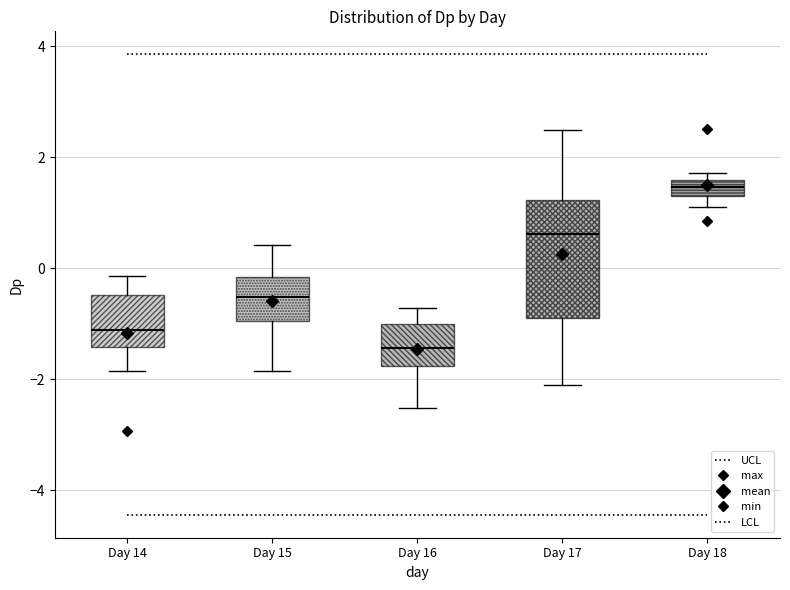

Which box has the highest median line?

Day 18